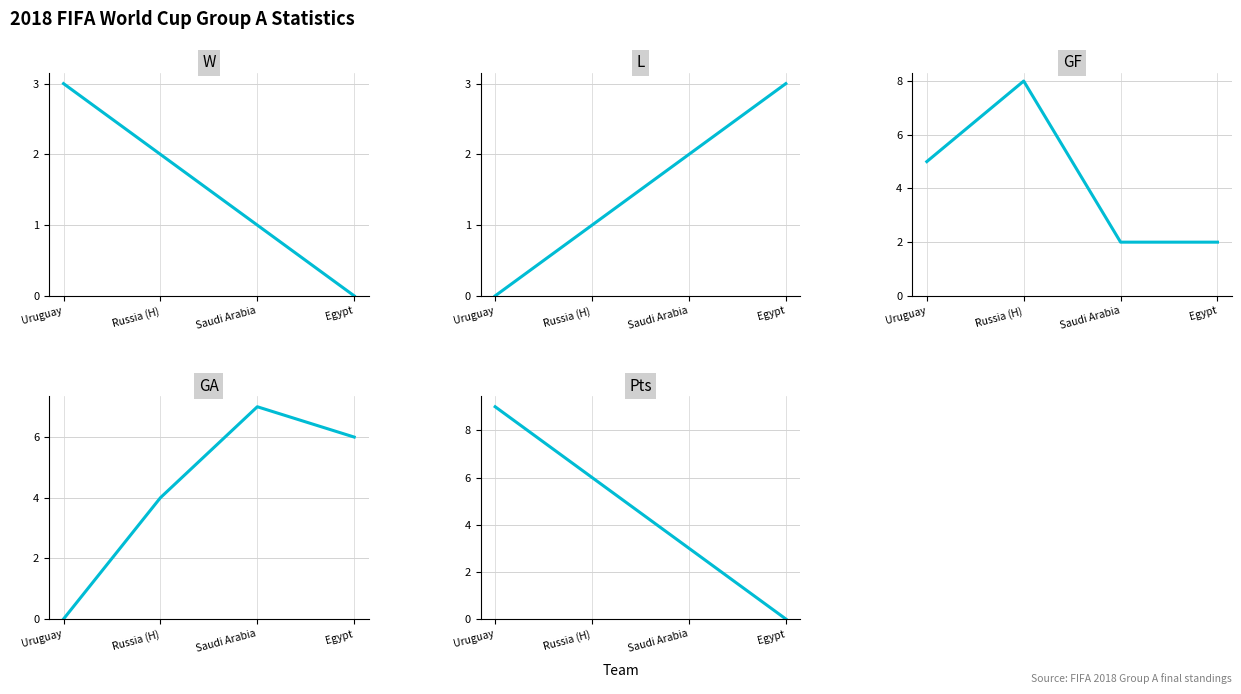

Reading left to right, list all the values displayed in this chart.

W: 3	2	1	0
L: 0	1	2	3
GF: 5	8	2	2
GA: 0	4	7	6
Pts: 9	6	3	0